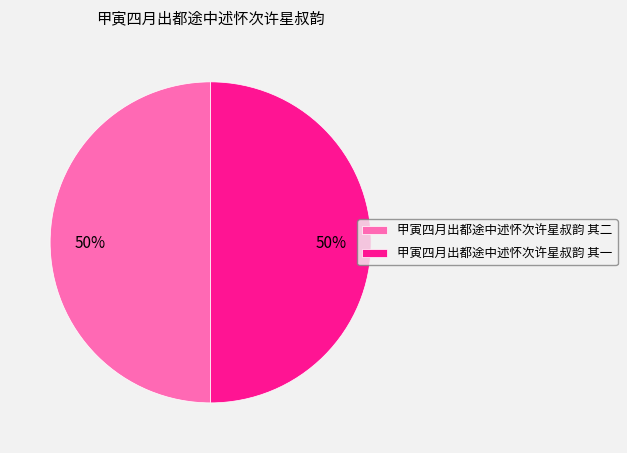

Approximately how many times larger is the value at 甲寅四月出都途中述怀次许星叔韵 其一 compared to 甲寅四月出都途中述怀次许星叔韵 其二?

1.0